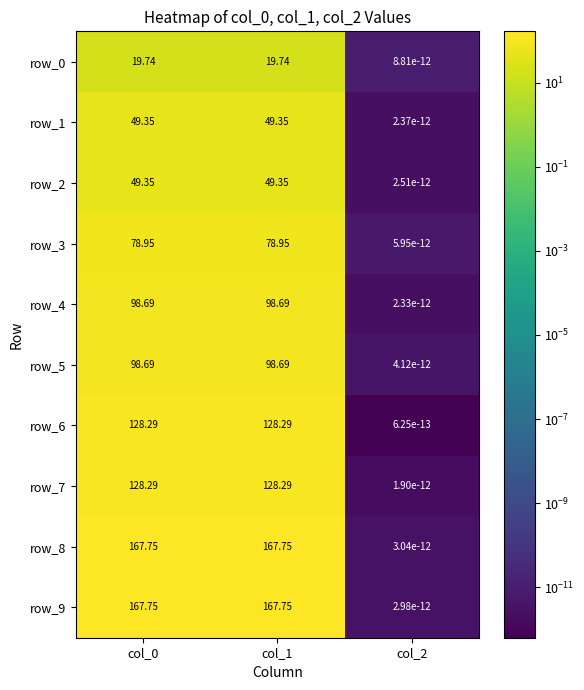

Is the value of row_6 at col_1 greater than the value of row_8 at col_2?

Yes